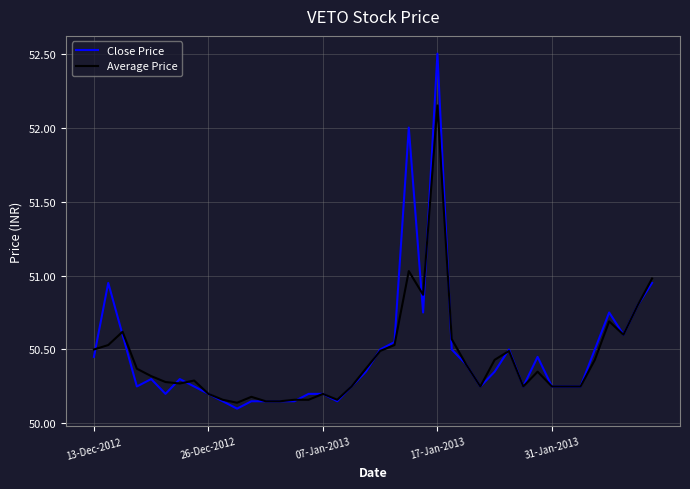

Which series has the widest spread of values?

Close Price